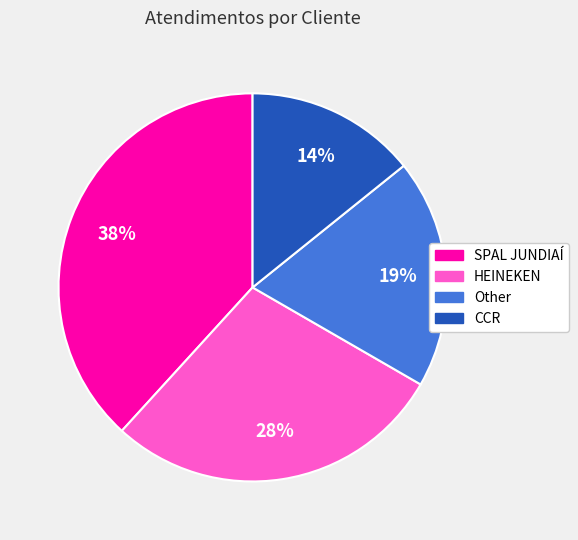

True or false: Other accounts for 19% of the total.

True